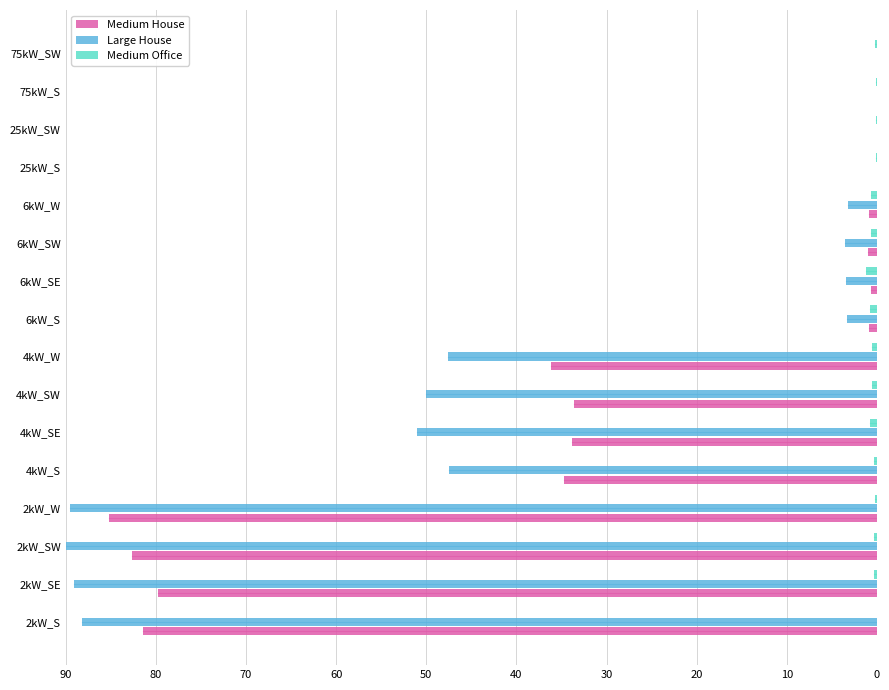

Between 2kW_S and 6kW_SW, which series saw the biggest shift?

Large House